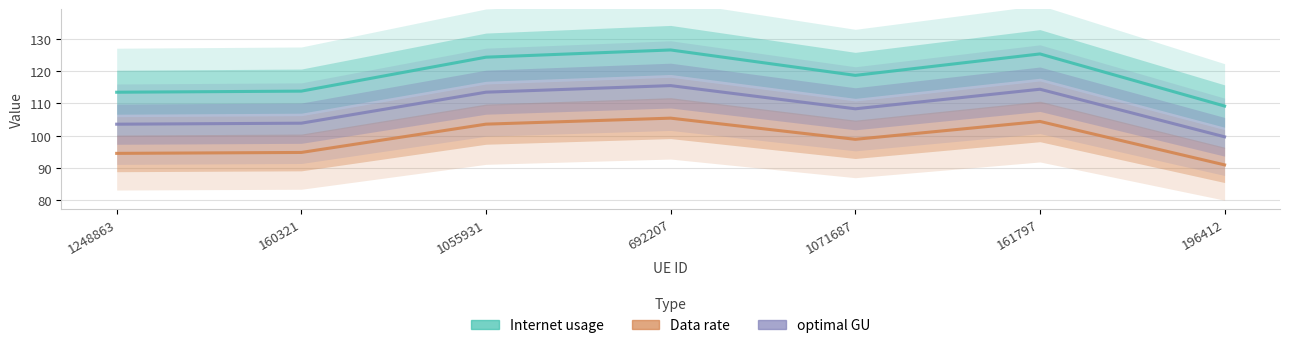

Is it true that Internet usage equals 56.2 at 196412?

False